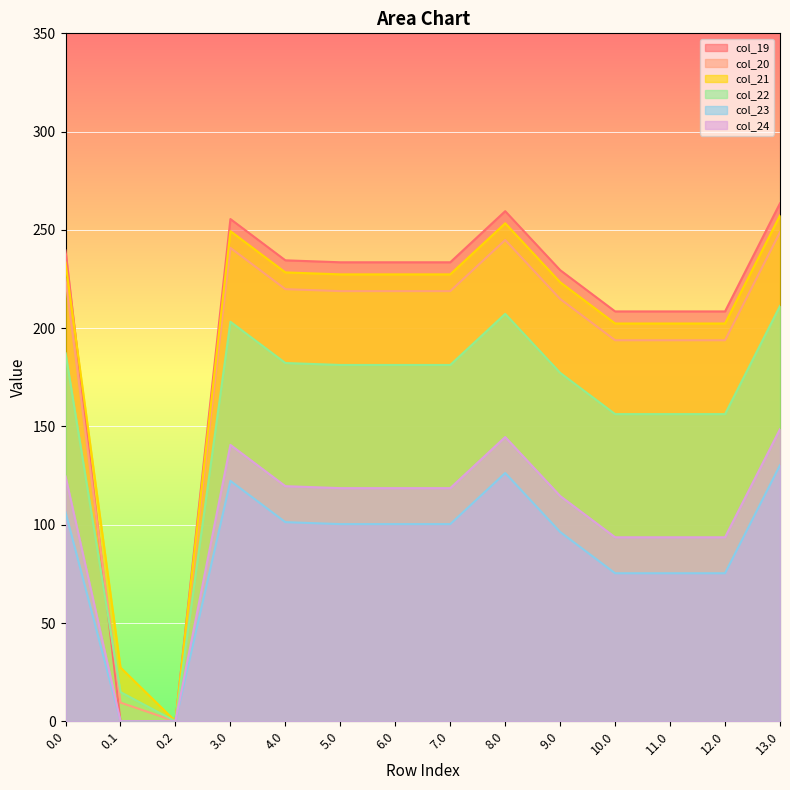

What is the label of the 3rd point from the right?

11.0